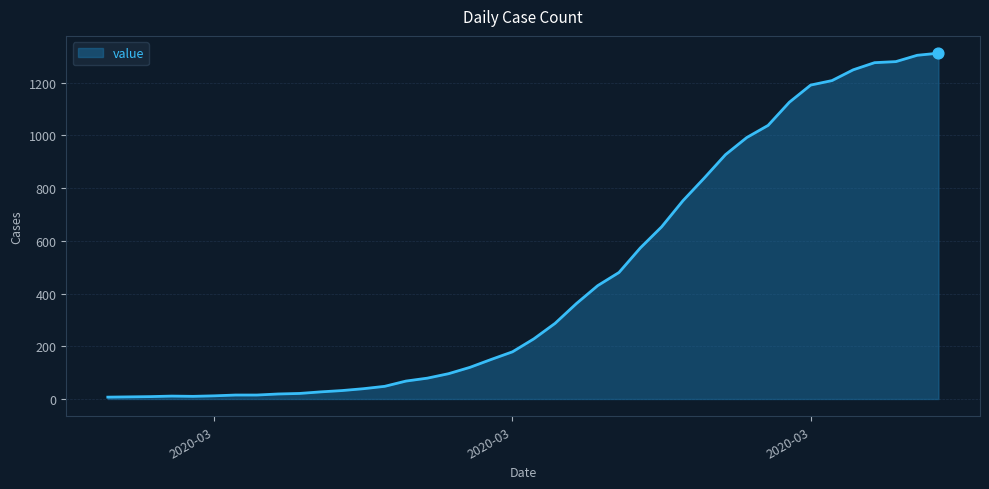

What is the greatest value displayed?

1312